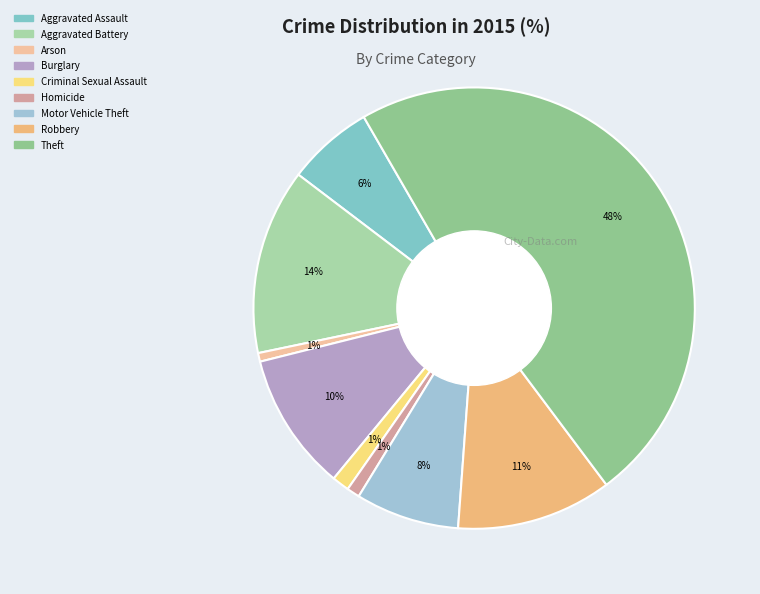

How many segments does this pie chart have?

9